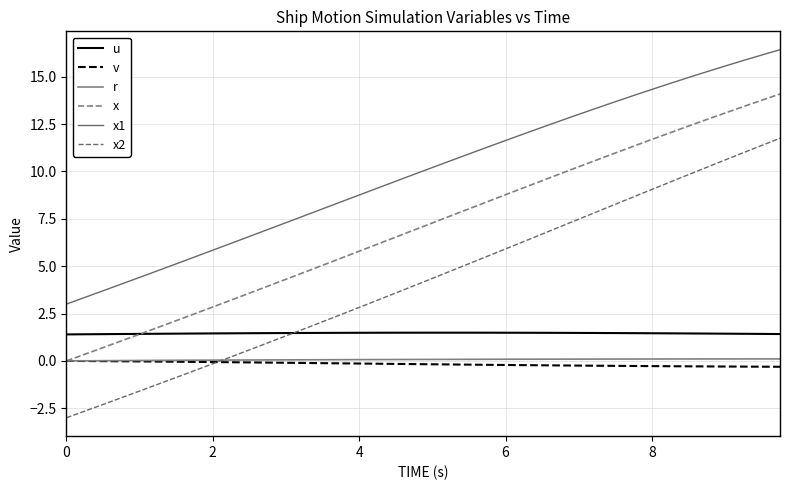

Reading left to right, transcribe all the data shown in this chart.

u: 1.4	1.4	1.4	1.4	1.4	1.4	1.4	1.4	1.5	1.5	1.5	1.5	1.5	1.5	1.5	1.5	1.5	1.5	1.5	1.5	1.5	1.5	1.5	1.5	1.5	1.5	1.5	1.5	1.5	1.5	1.5	1.5	1.5	1.5	1.5	1.4	1.4	1.4	1.4	1.4
v: 0.0	-0.0	-0.0	-0.0	-0.0	-0.0	-0.0	-0.1	-0.1	-0.1	-0.1	-0.1	-0.1	-0.1	-0.1	-0.1	-0.1	-0.1	-0.2	-0.2	-0.2	-0.2	-0.2	-0.2	-0.2	-0.2	-0.2	-0.2	-0.2	-0.3	-0.3	-0.3	-0.3	-0.3	-0.3	-0.3	-0.3	-0.3	-0.3	-0.3
r: 0.0	0.0	0.0	0.0	0.0	0.0	0.0	0.0	0.0	0.0	0.0	0.1	0.1	0.1	0.1	0.1	0.1	0.1	0.1	0.1	0.1	0.1	0.1	0.1	0.1	0.1	0.1	0.1	0.1	0.1	0.1	0.1	0.1	0.1	0.1	0.1	0.1	0.1	0.1	0.1
x: 0.0	0.3	0.7	1.1	1.4	1.8	2.1	2.5	2.8	3.2	3.6	3.9	4.3	4.7	5.0	5.4	5.8	6.2	6.5	6.9	7.3	7.7	8.0	8.4	8.8	9.1	9.5	9.9	10.2	10.6	11.0	11.3	11.7	12.0	12.4	12.7	13.1	13.4	13.8	14.1
x1: 3.0	3.4	3.7	4.1	4.4	4.8	5.1	5.5	5.8	6.2	6.6	6.9	7.3	7.7	8.0	8.4	8.8	9.1	9.5	9.8	10.2	10.6	10.9	11.3	11.6	12.0	12.3	12.7	13.0	13.4	13.7	14.0	14.3	14.6	15.0	15.3	15.6	15.9	16.1	16.4
x2: -3.0	-2.6	-2.3	-1.9	-1.6	-1.2	-0.9	-0.5	-0.1	0.2	0.6	1.0	1.3	1.7	2.1	2.4	2.8	3.2	3.6	4.0	4.4	4.7	5.1	5.5	5.9	6.3	6.7	7.1	7.5	7.9	8.3	8.7	9.1	9.4	9.8	10.2	10.6	11.0	11.4	11.8